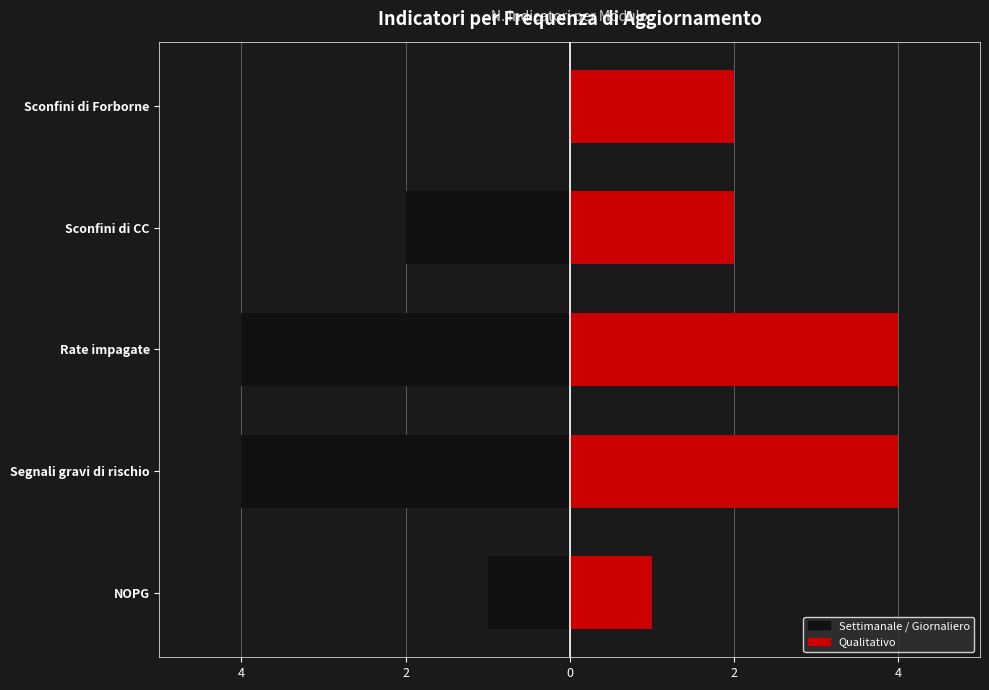

True or false: Settimanale / Giornaliero has a value of 0 at NOPG.

False